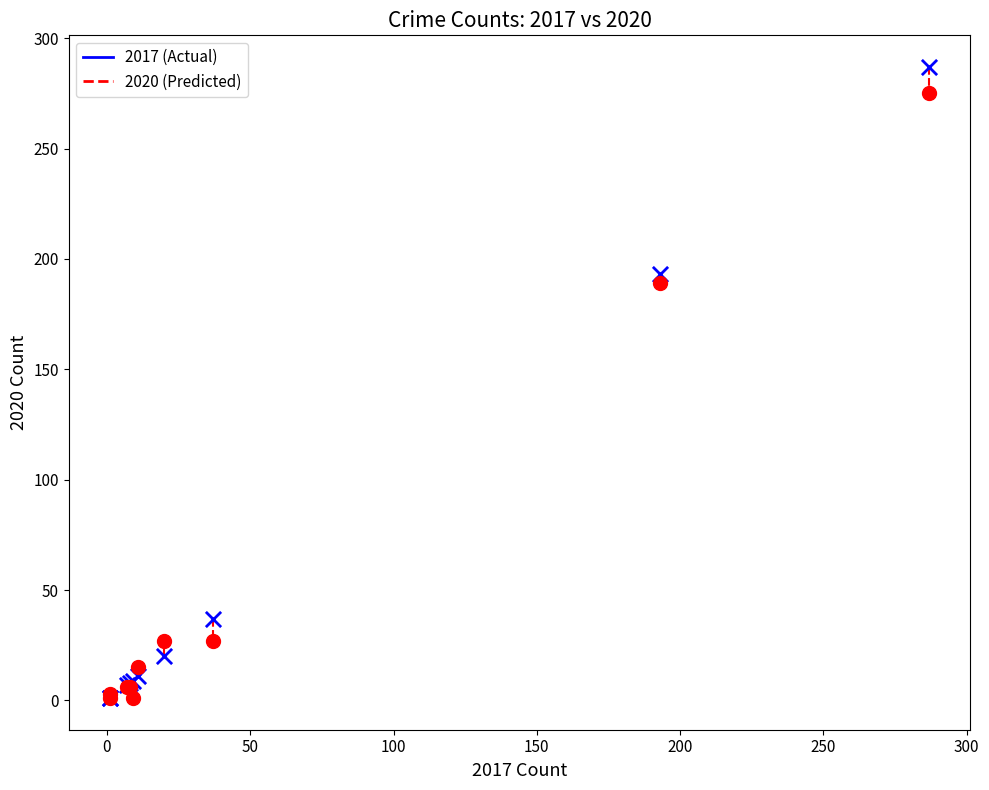

In the 2020 (Predicted) series, what Y value is closest to 138?

189